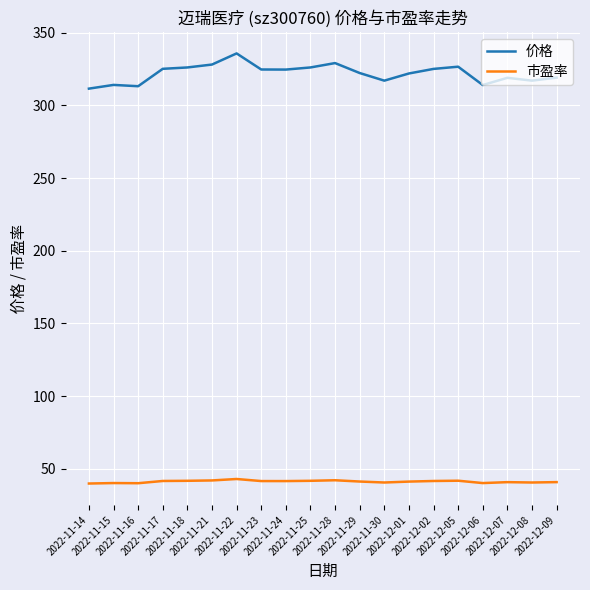

True or false: 价格 has a value of 326.0 at 2022-11-18.

True